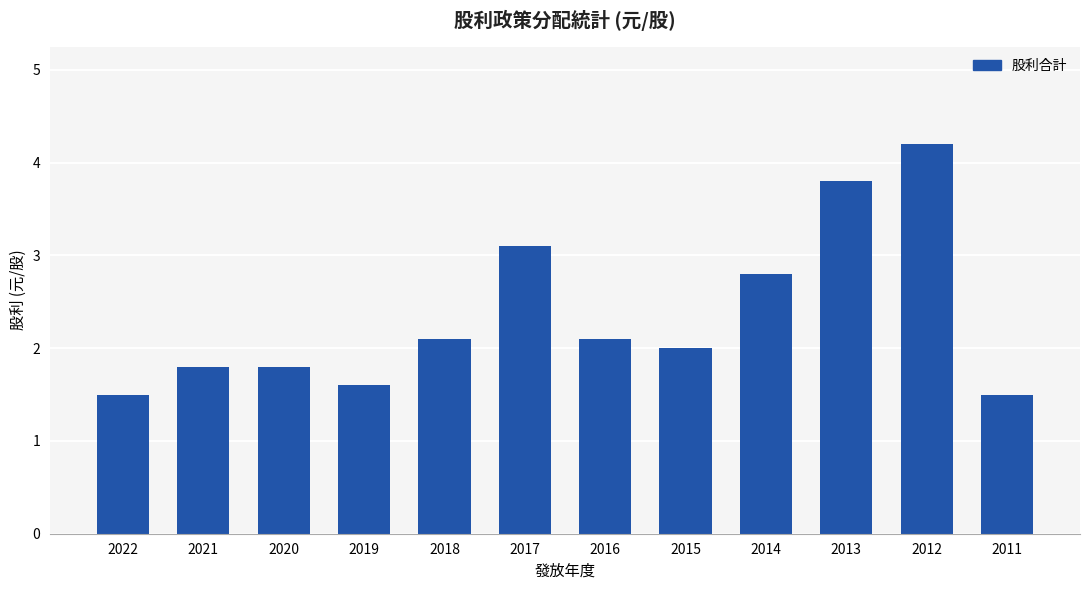

What is the value of the 7th bar from the left?

2.1